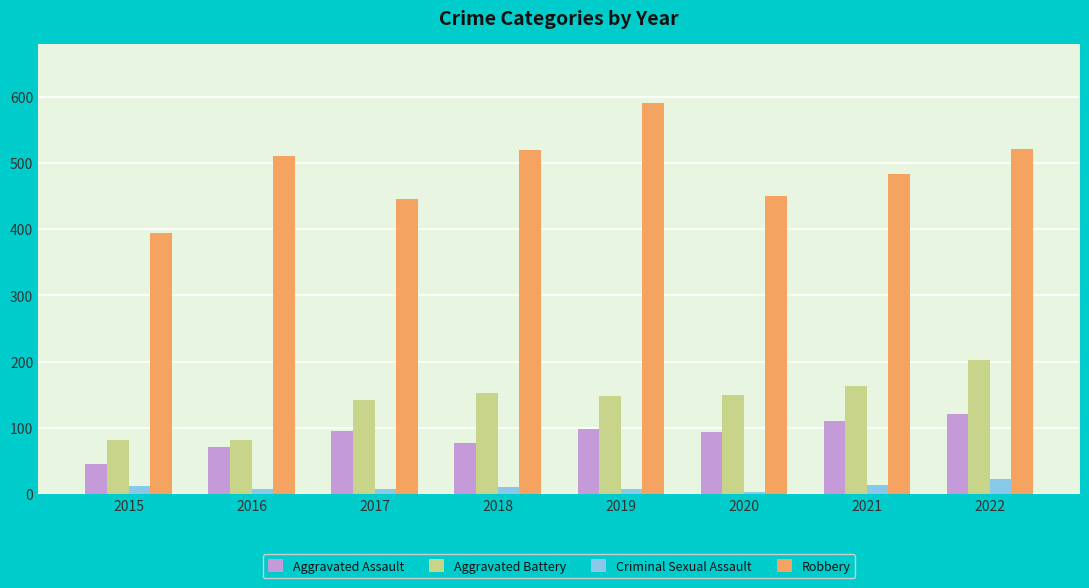

What are all the series names shown in the legend?

Aggravated Assault, Aggravated Battery, Criminal Sexual Assault, Robbery